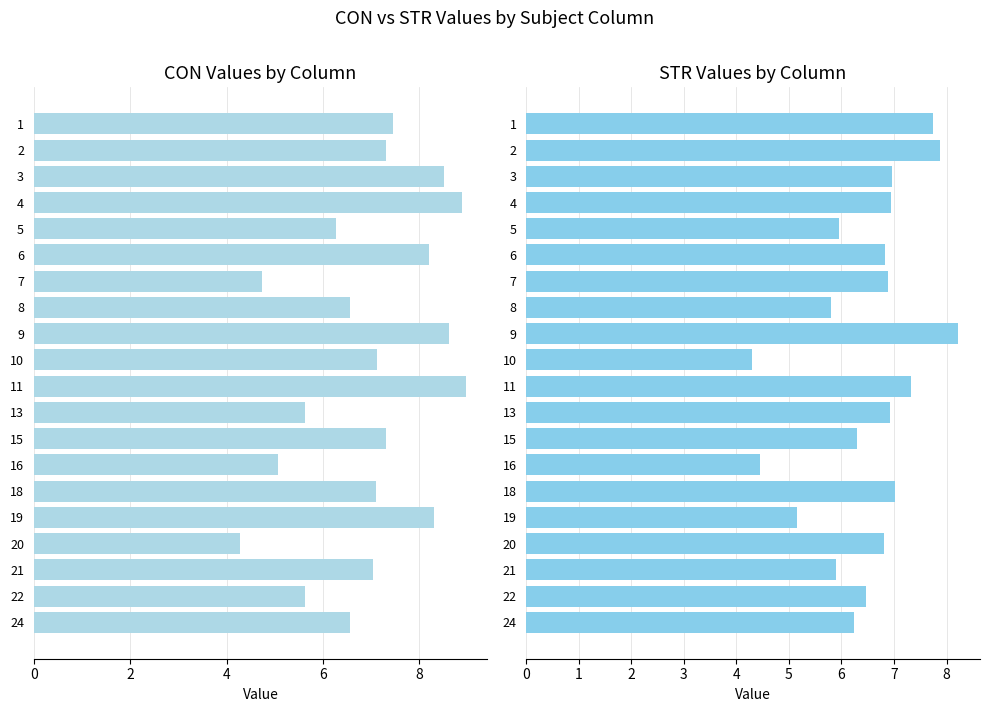

List the series in order of their peak value, lowest first.

STR Values by Column, CON Values by Column